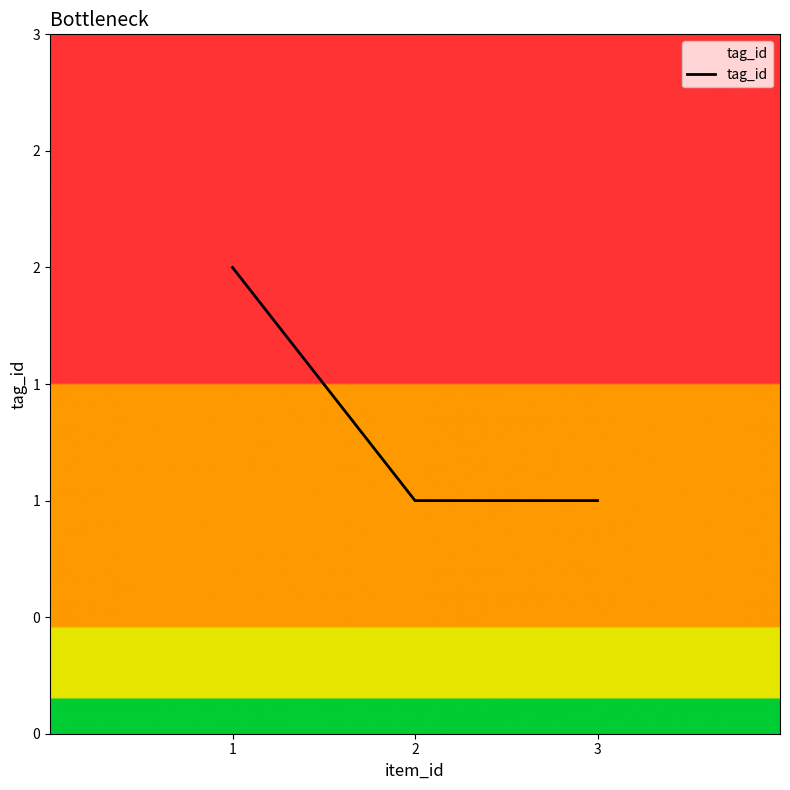

Reading left to right, transcribe all the data shown in this chart.

1=2	2=1	3=1